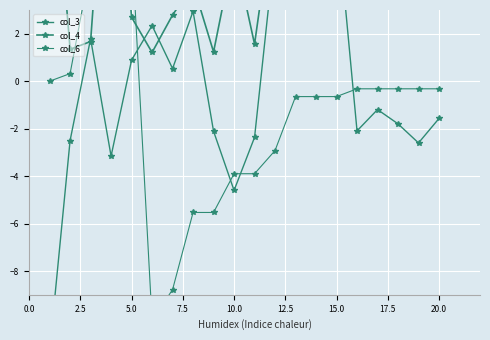

How many times do col_3 and col_4 cross each other?

4